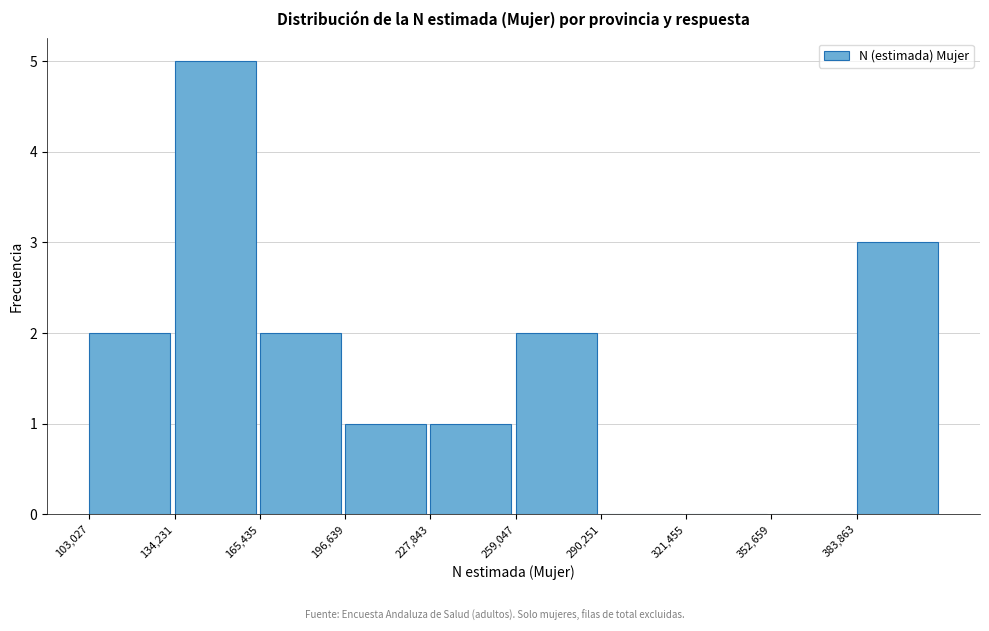

Which range on the x-axis has the tallest bar?

135000 to 165000